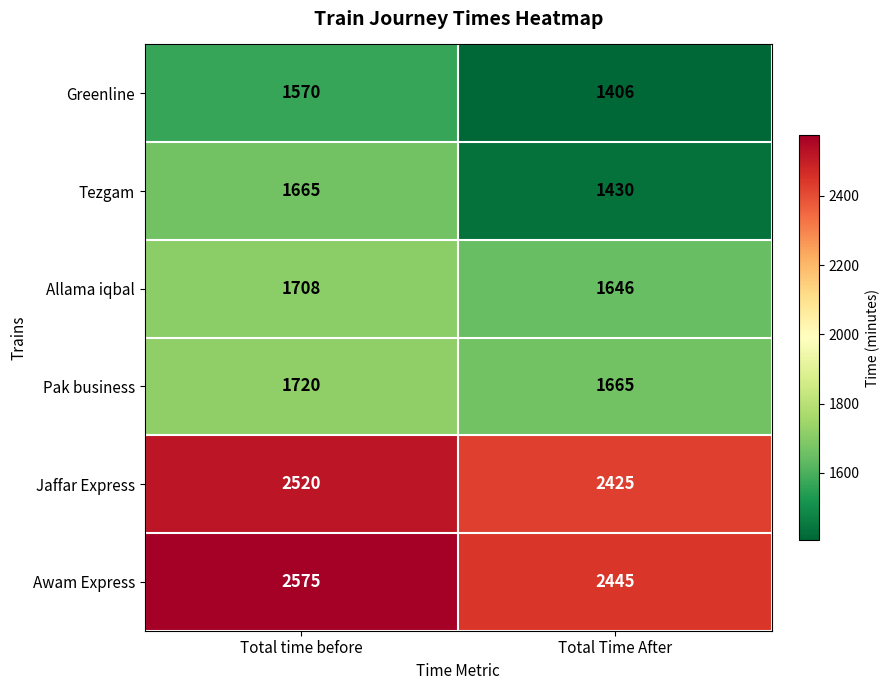

The Tezgam series shows 1430 at Total Time After. True or false?

True